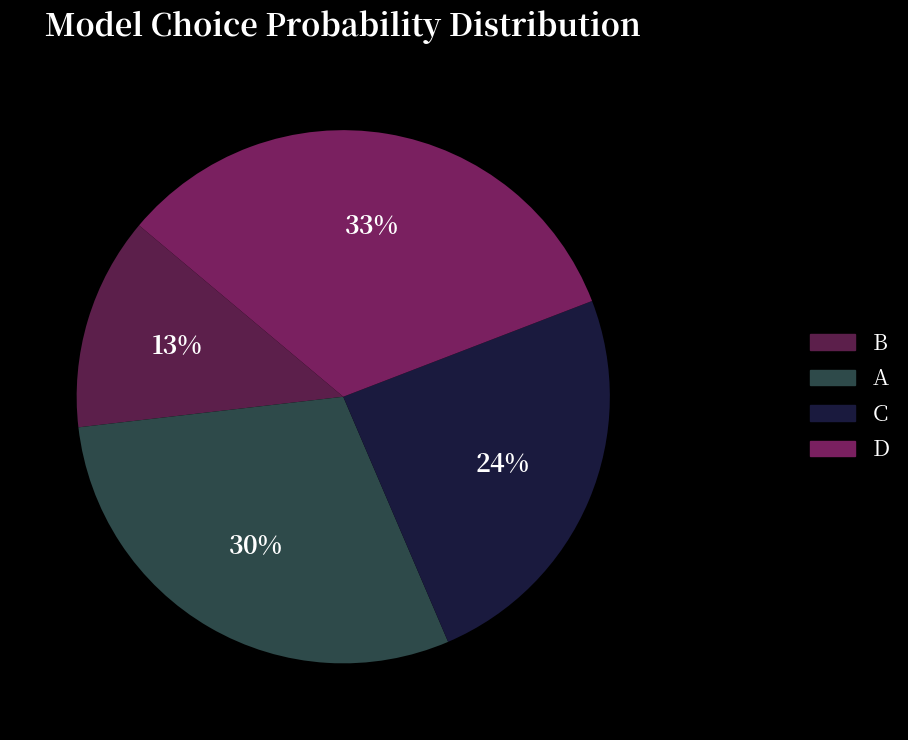

Does B account for over 50% of the chart?

No